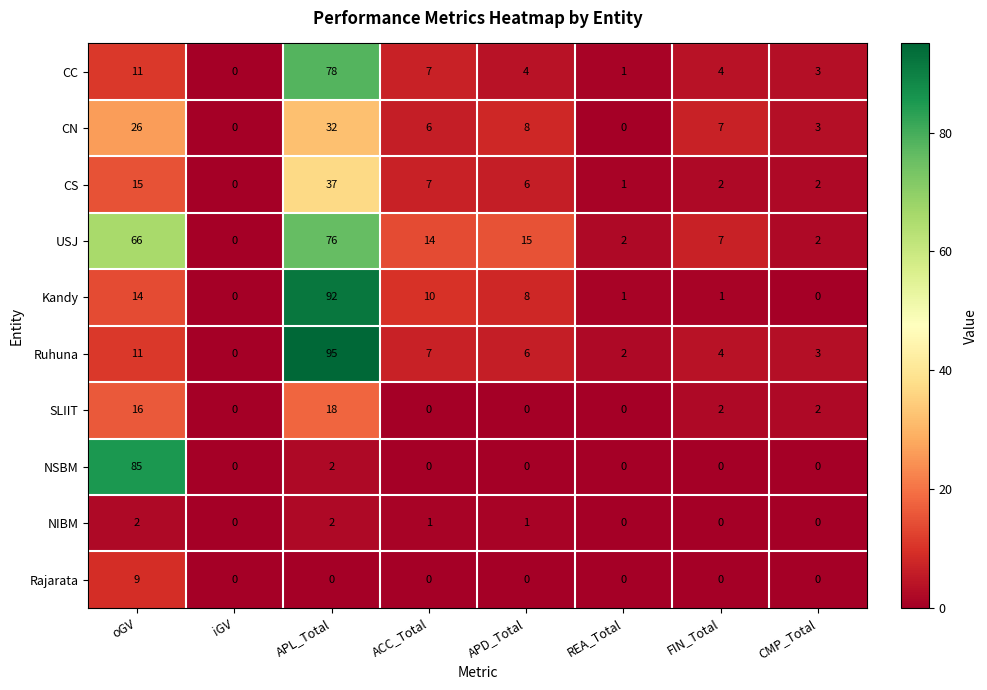

How many categories are shown in the chart?

8